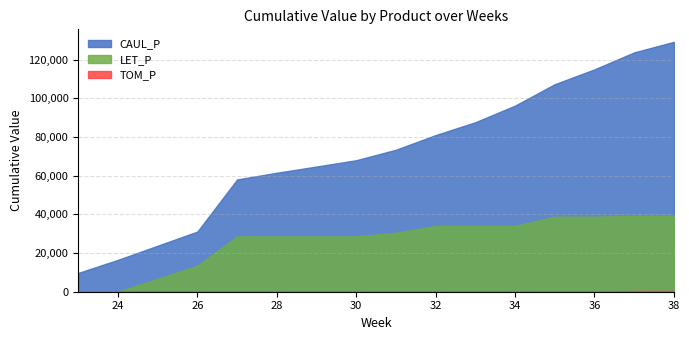

Which series has the largest total across all categories?

CAUL_P